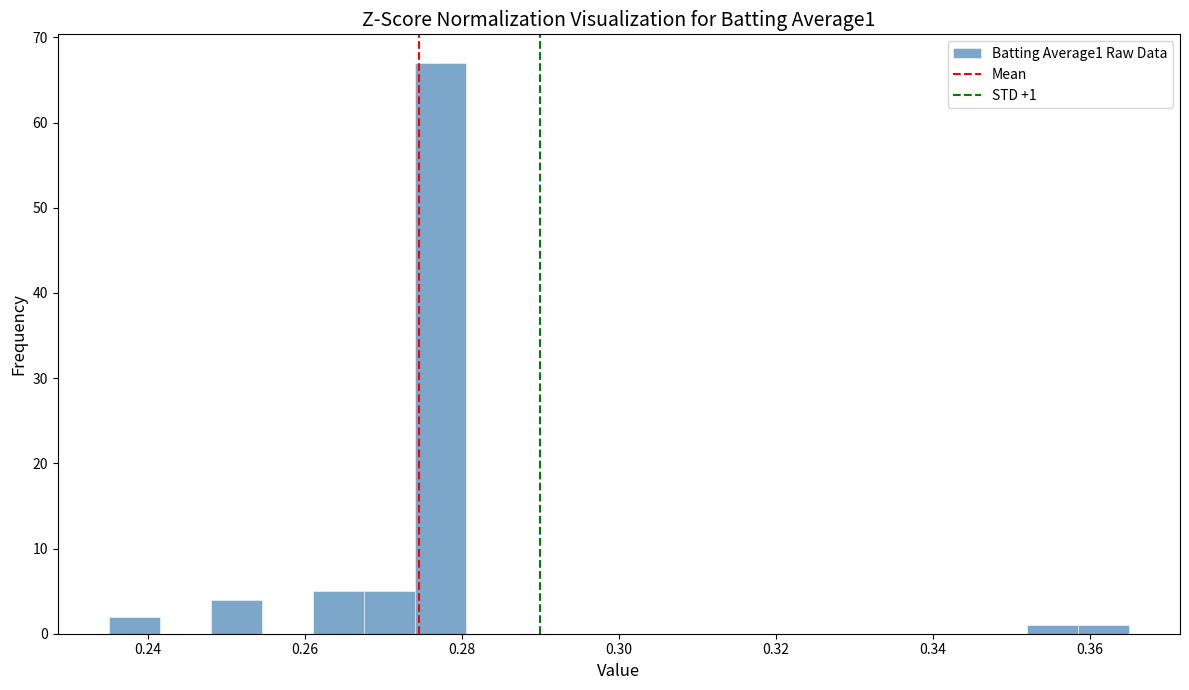

Around what value on the x-axis is the tallest bar? Give the approximate position of its centre, as read against the axis.

0.278